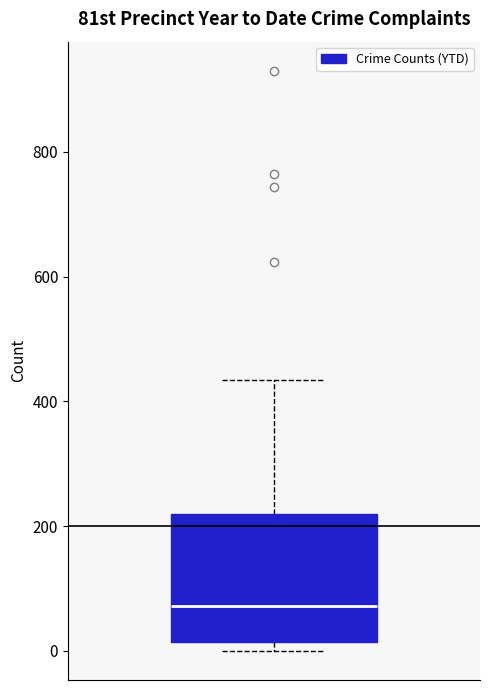

Where is the upper edge of the box on the y-axis? The values are not printed on the chart, so give them approximately, as read against the axis.

220